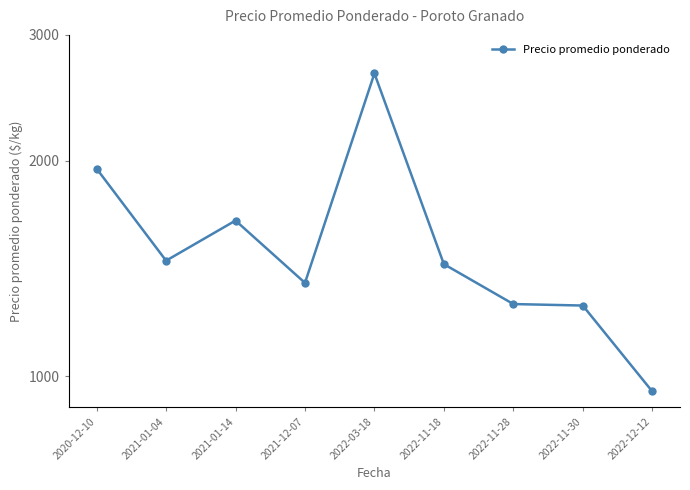

Where is the data nearest to the value 1801?

2020-12-10